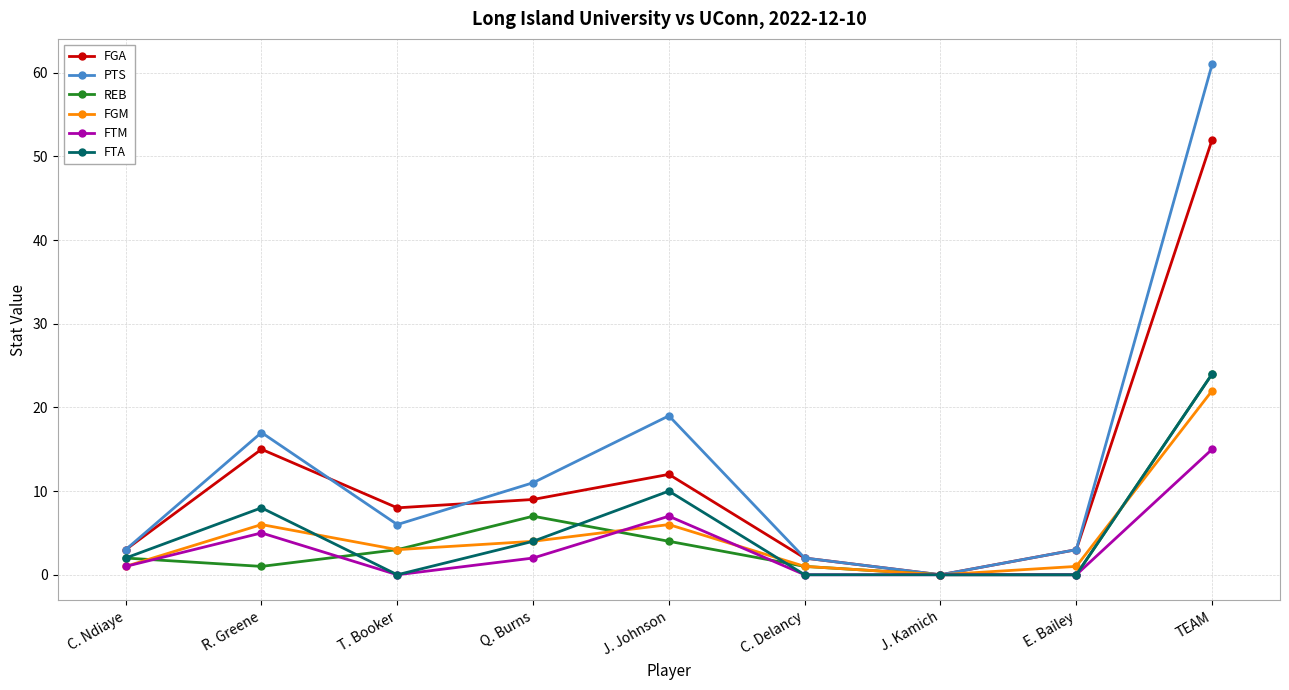

What are all the series names shown in the legend?

FGA, PTS, REB, FGM, FTM, FTA